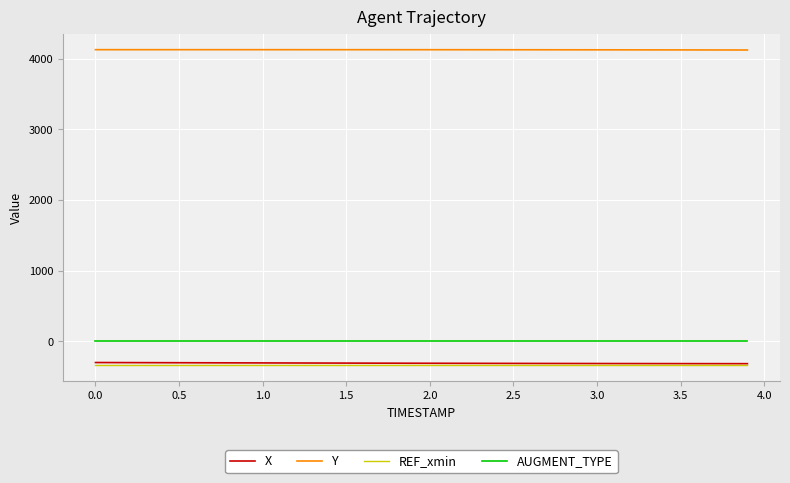

How many categories are shown in the chart?

40